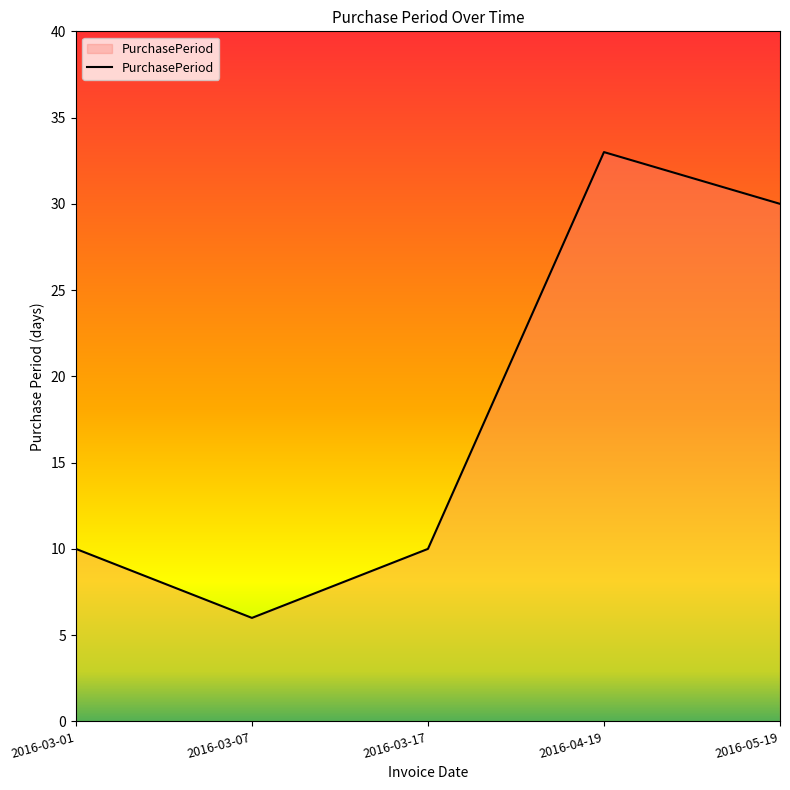

What is the ratio of the value at 2016-03-17 to the value at 2016-05-19?

0.3